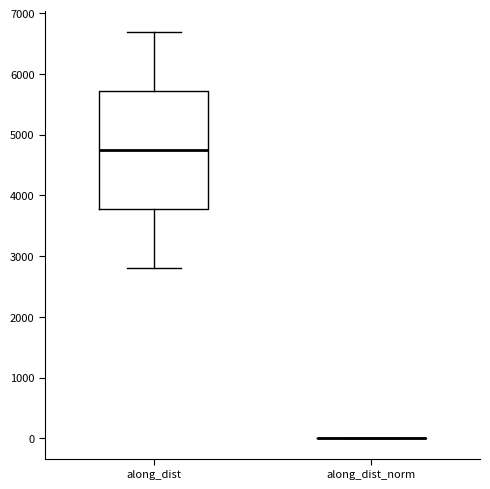

Which box is the tallest, from its lower edge to its upper edge?

along_dist